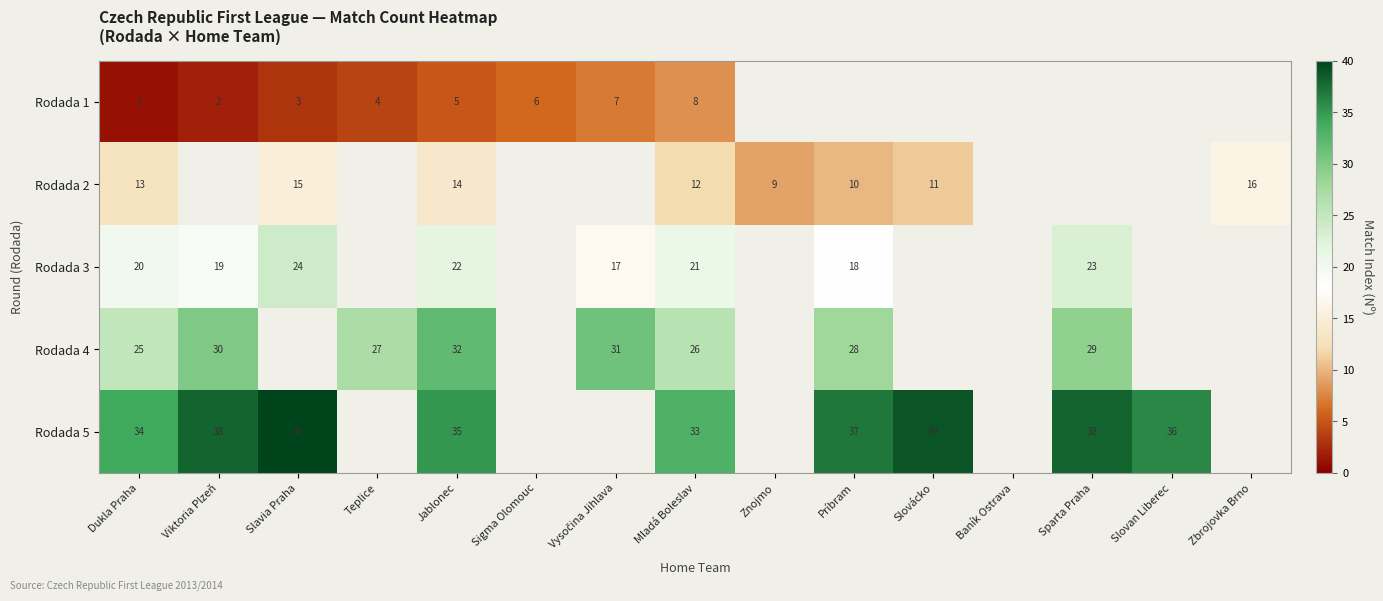

At Jablonec, list the series in order from smallest to largest.

Rodada 1, Rodada 2, Rodada 3, Rodada 4, Rodada 5